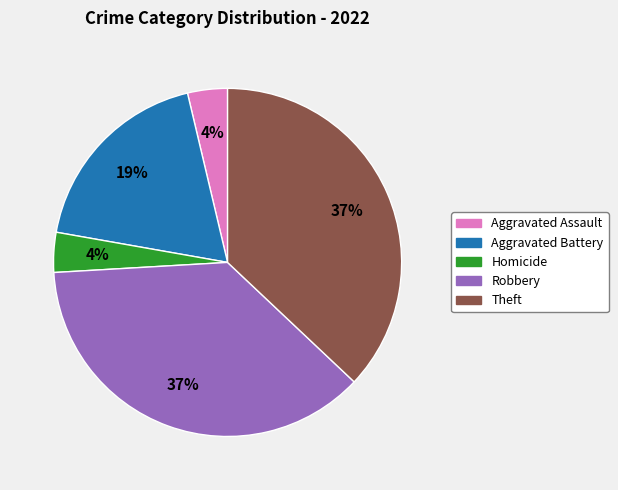

Do Aggravated Assault and Theft together represent more than half of the pie?

No